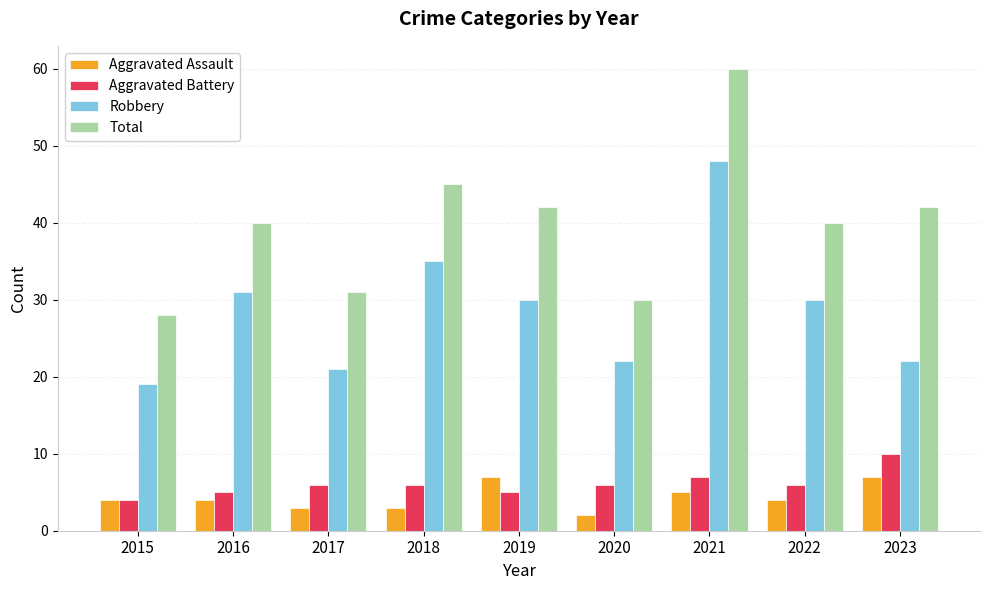

Is it true that Robbery equals 52 at 2022?

False